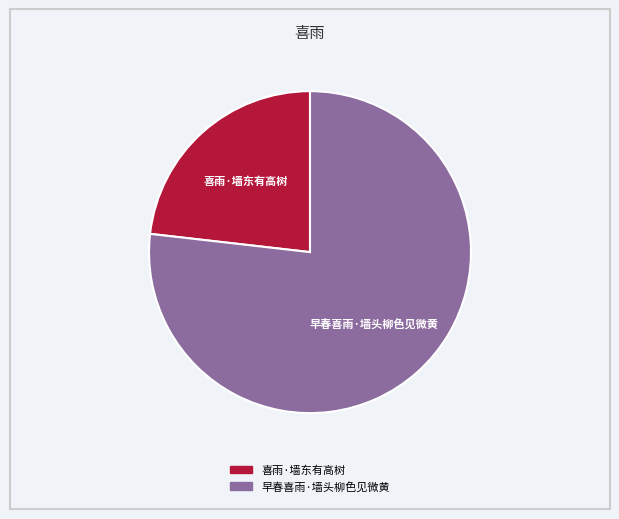

Which category has the biggest portion of the pie?

早春喜雨·墙头柳色见微黄